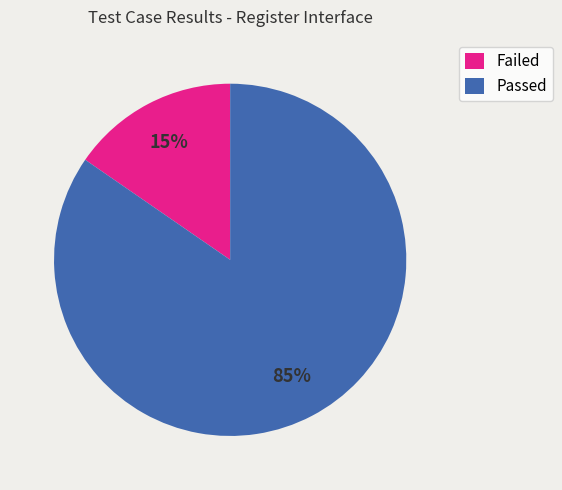

What is the smallest slice in the pie chart?

Failed